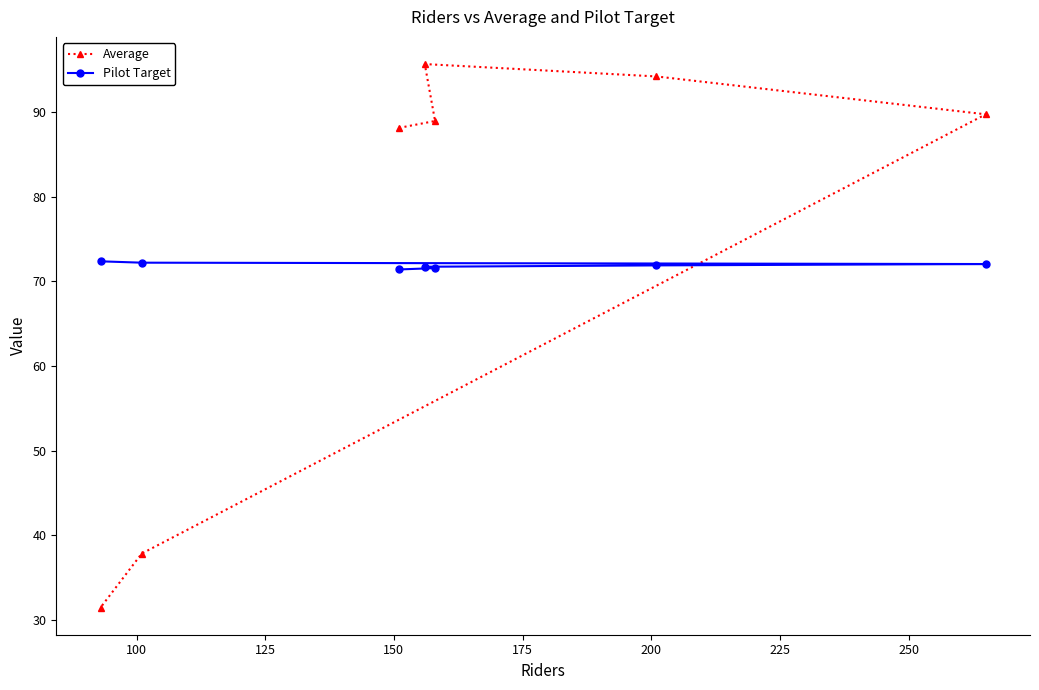

What is the difference between the maximum and minimum values in the Average series?

64.1